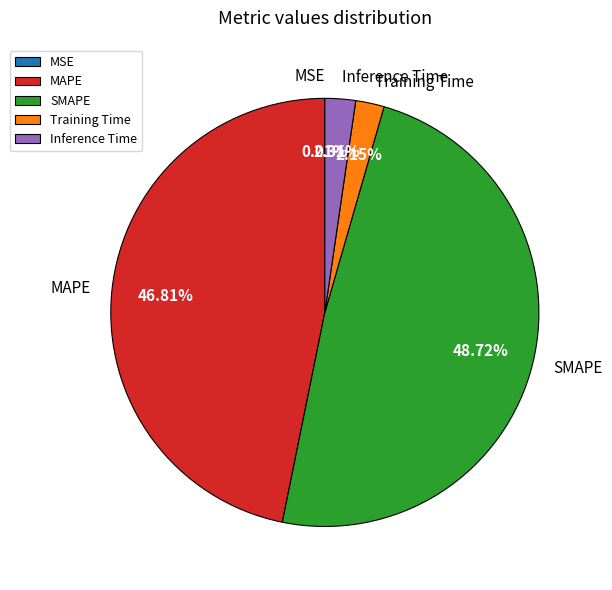

Do Inference Time and SMAPE together represent more than half of the pie?

Yes